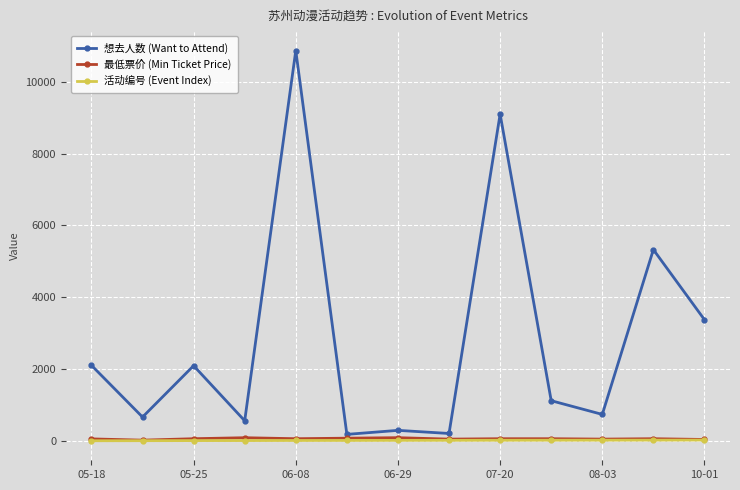

Which series has the largest range (max minus min)?

想去人数 (Want to Attend)